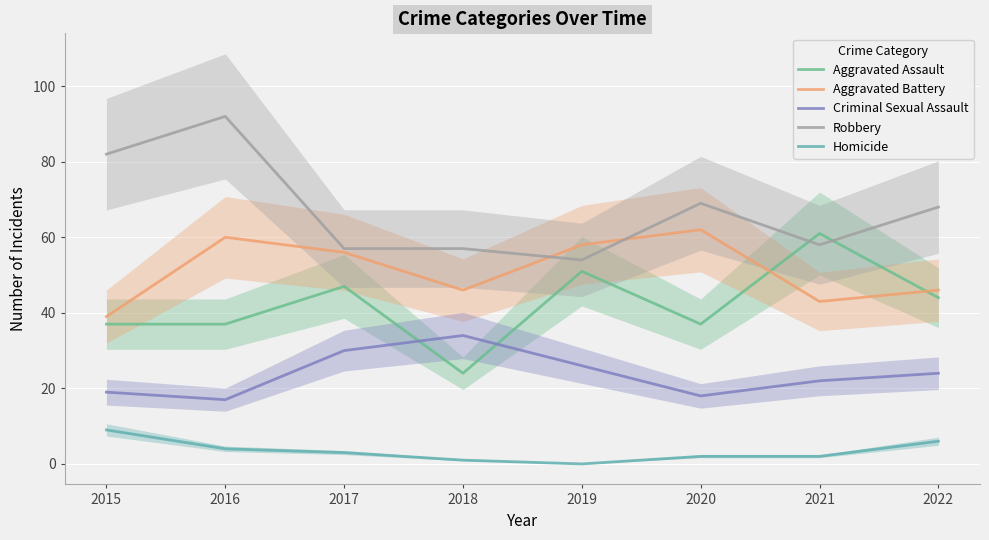

What is the difference between the highest and lowest values at 2020?

67